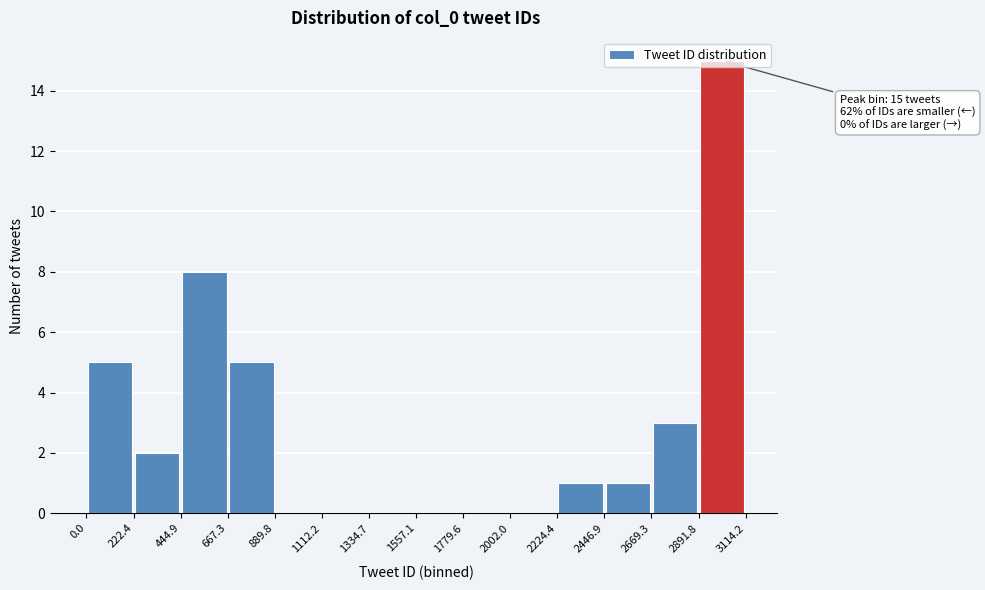

Which range on the x-axis has the tallest bar?

2891.8 to 3114.2